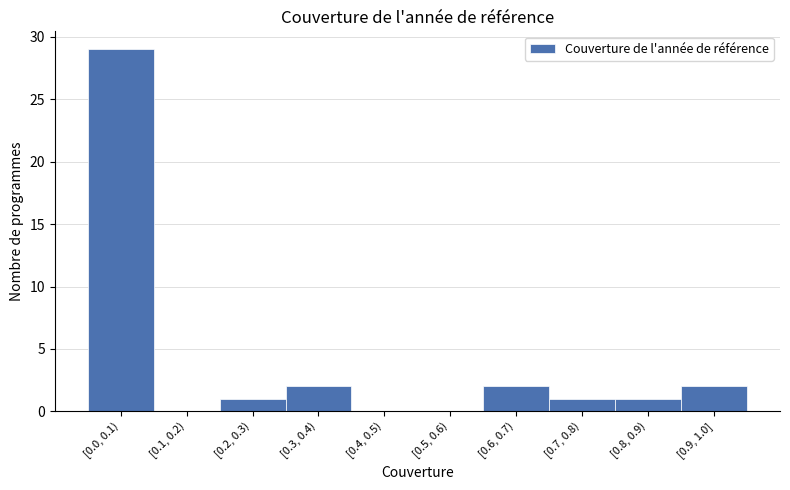

Reading right to left, list all the values displayed in this chart.

[0.9, 1.0]=2	[0.8, 0.9)=1	[0.7, 0.8)=1	[0.6, 0.7)=2	[0.5, 0.6)=0	[0.4, 0.5)=0	[0.3, 0.4)=2	[0.2, 0.3)=1	[0.1, 0.2)=0	[0.0, 0.1)=29